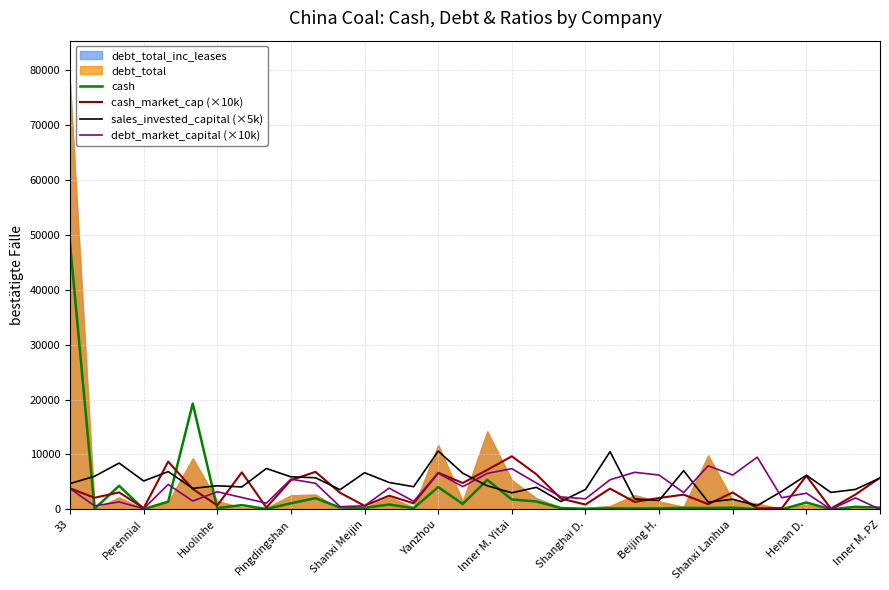

Between which two adjacent categories do sales_invested_capital (×5k) and debt_market_capital (×10k) first intersect?

16 and 17